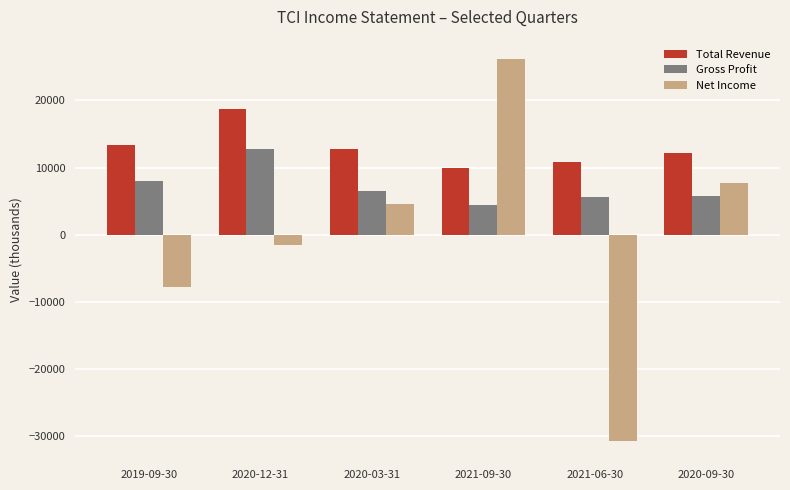

What is the approximate value of Total Revenue at 2020-09-30, to the nearest 10?

12200